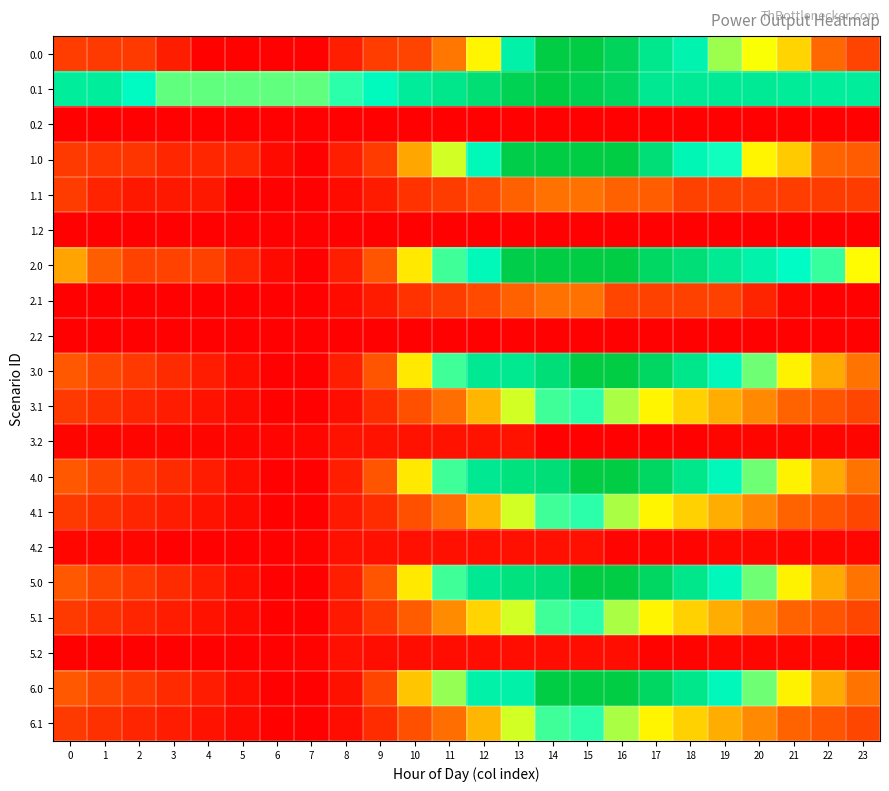

How many categories are shown in the chart?

24